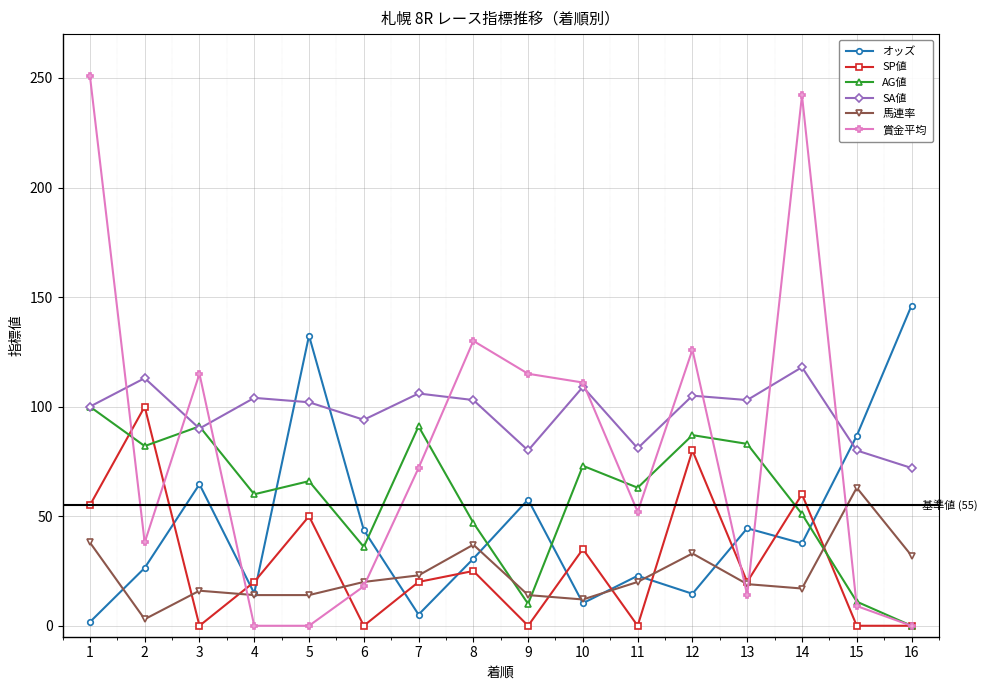

Where is the first local maximum for SA値?

2